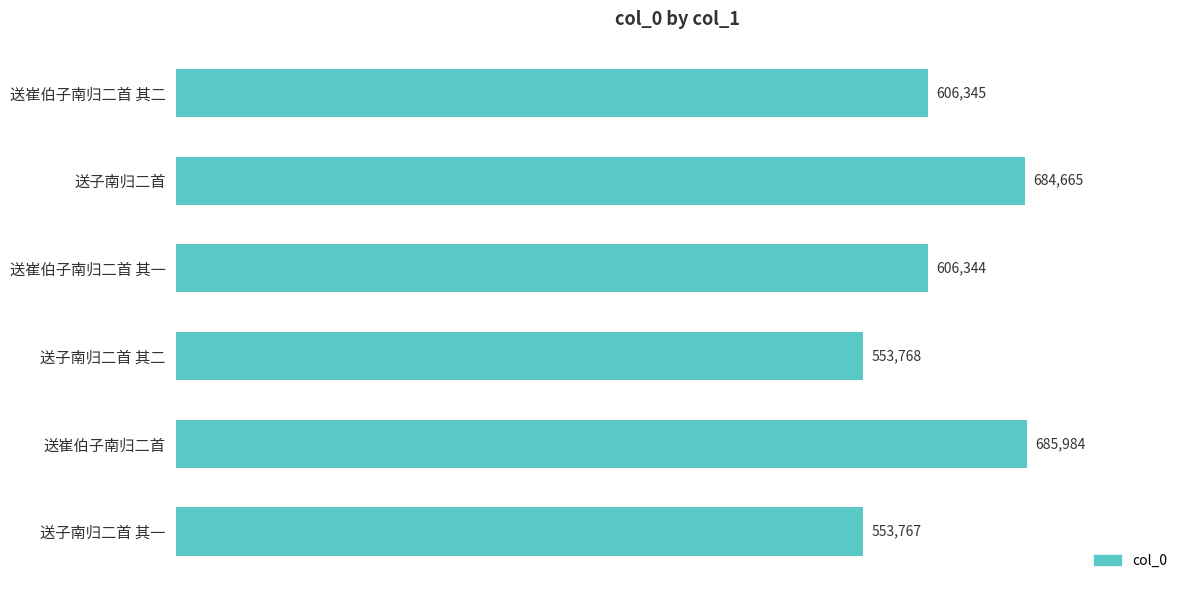

Reading top to bottom, extract all data points from this chart.

送崔伯子南归二首 其二=606345	送子南归二首=684665	送崔伯子南归二首 其一=606344	送子南归二首 其二=553768	送崔伯子南归二首=685984	送子南归二首 其一=553767